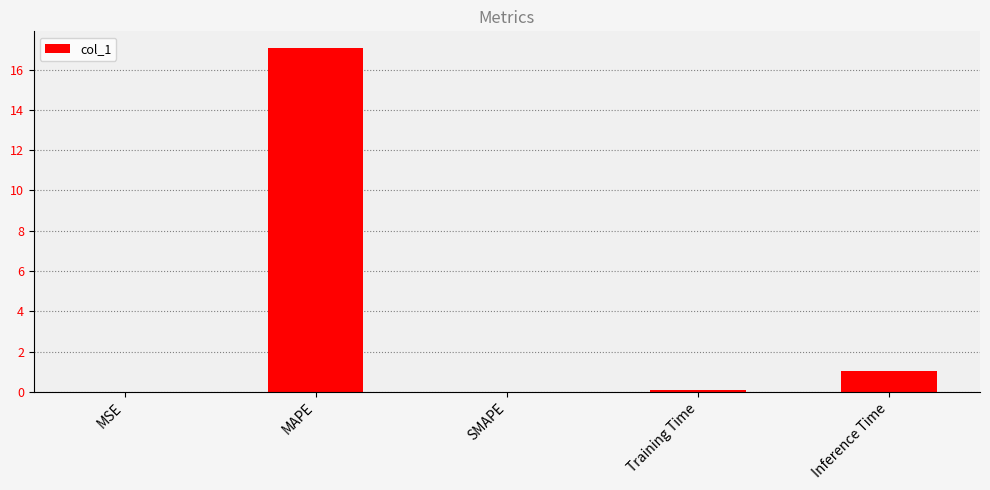

Count the number of categories in the chart.

5